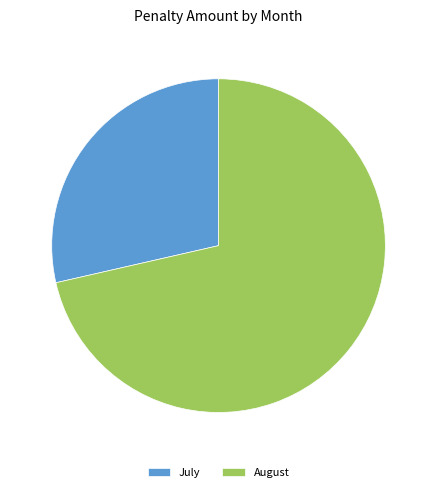

Which category has the smallest portion of the pie?

July